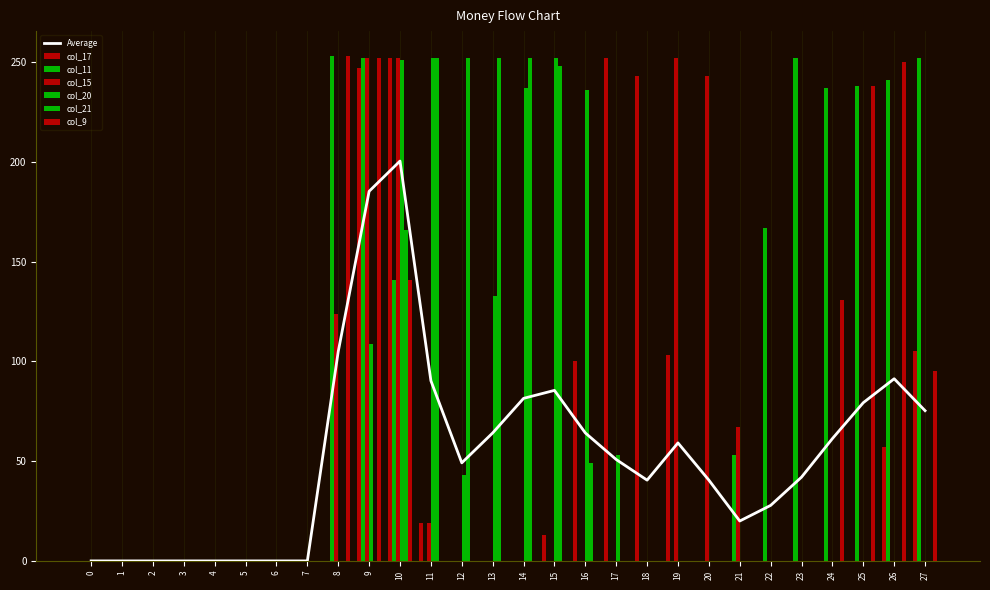

Rank the series at 13 from lowest to highest value.

col_17, col_11, col_15, col_9, col_20, col_21